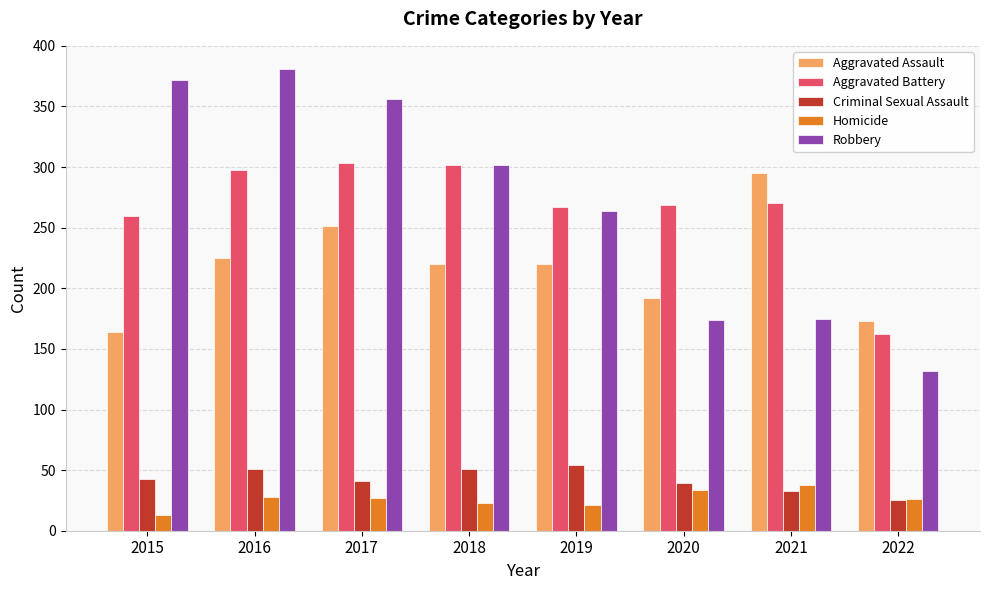

What are all the series names shown in the legend?

Aggravated Assault, Aggravated Battery, Criminal Sexual Assault, Homicide, Robbery